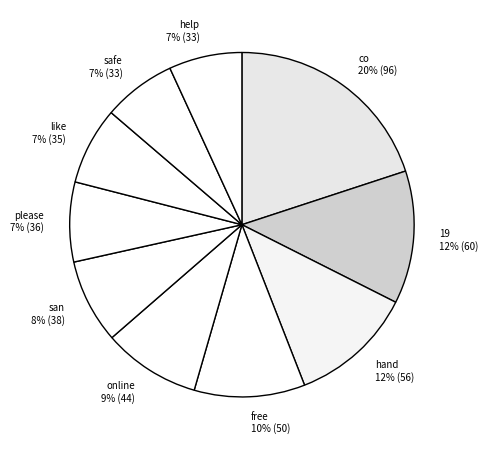

To the nearest percent, what percentage of the pie is like?

7%